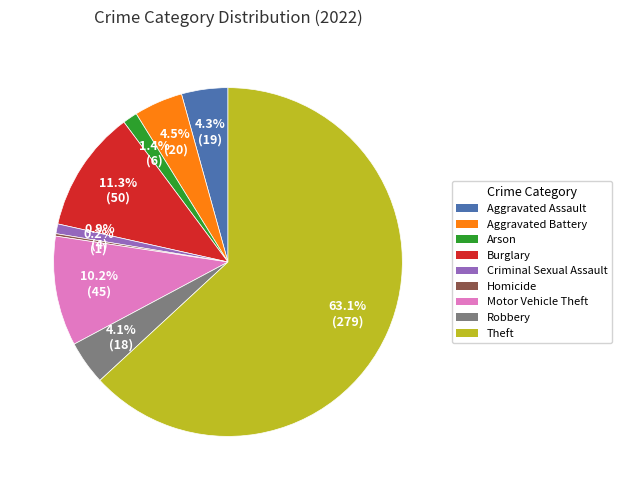

Which has a higher value, Arson or Motor Vehicle Theft?

Motor Vehicle Theft